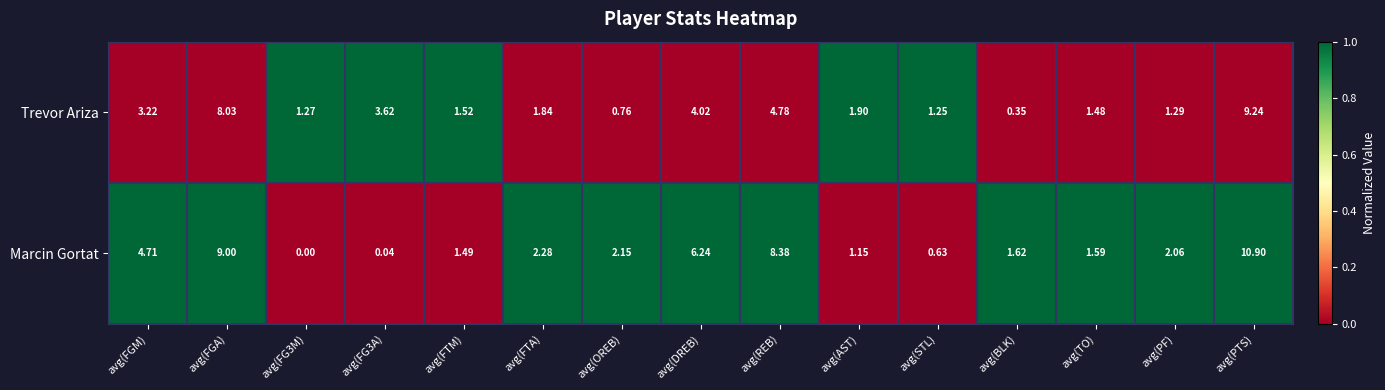

At which category does the chart reach its peak across all series?

avg(PTS)